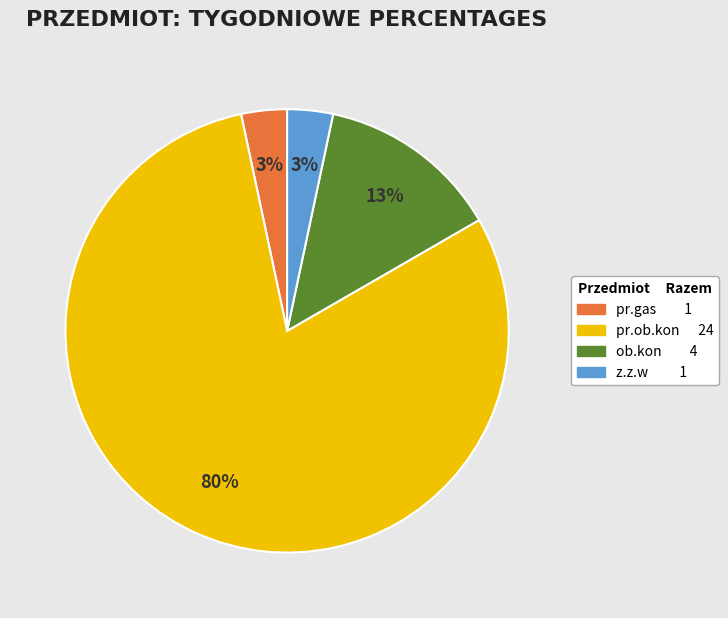

Which category accounts for the majority?

pr.ob.kon